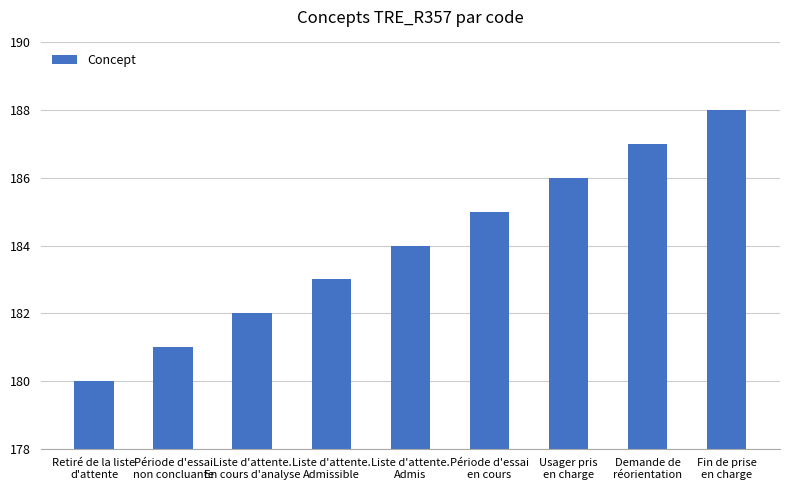

Approximately how many times larger is the value at Liste d'attente.
En cours d'analyse compared to Liste d'attente.
Admissible?

1.0